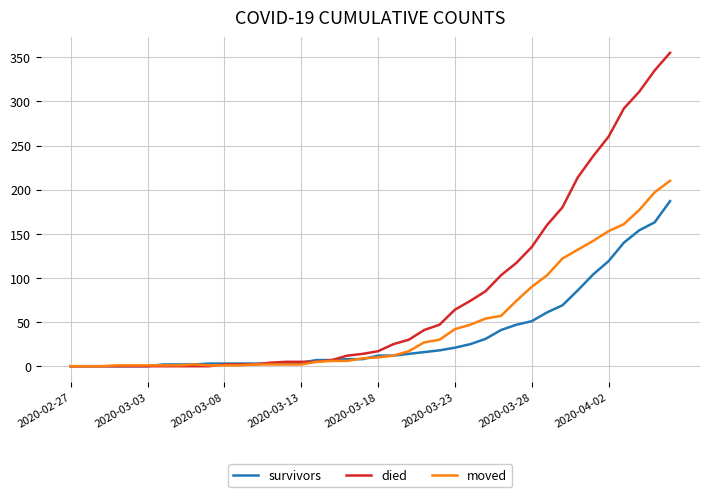

Which series ends up on top after the final intersection of died and moved?

died